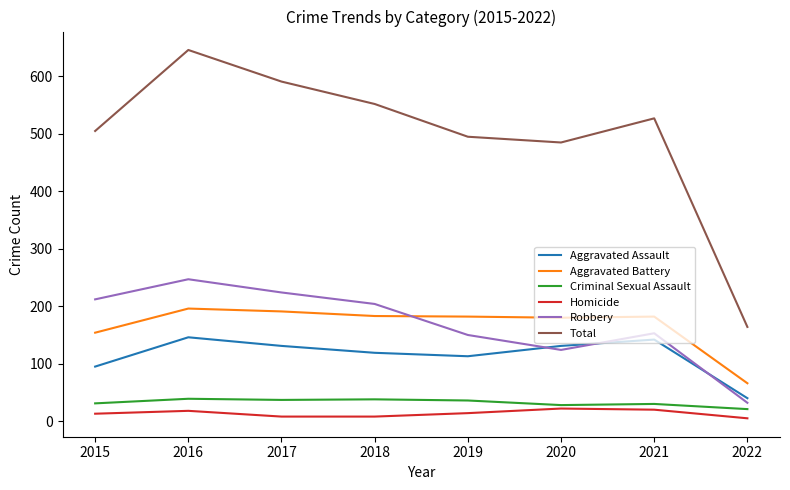

Where is the first local minimum for Total?

2020